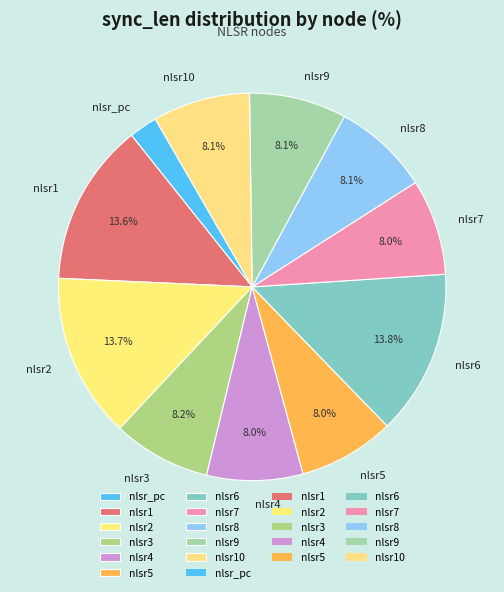

What is the ratio of the value at nlsr7 to the value at nlsr4?

1.0